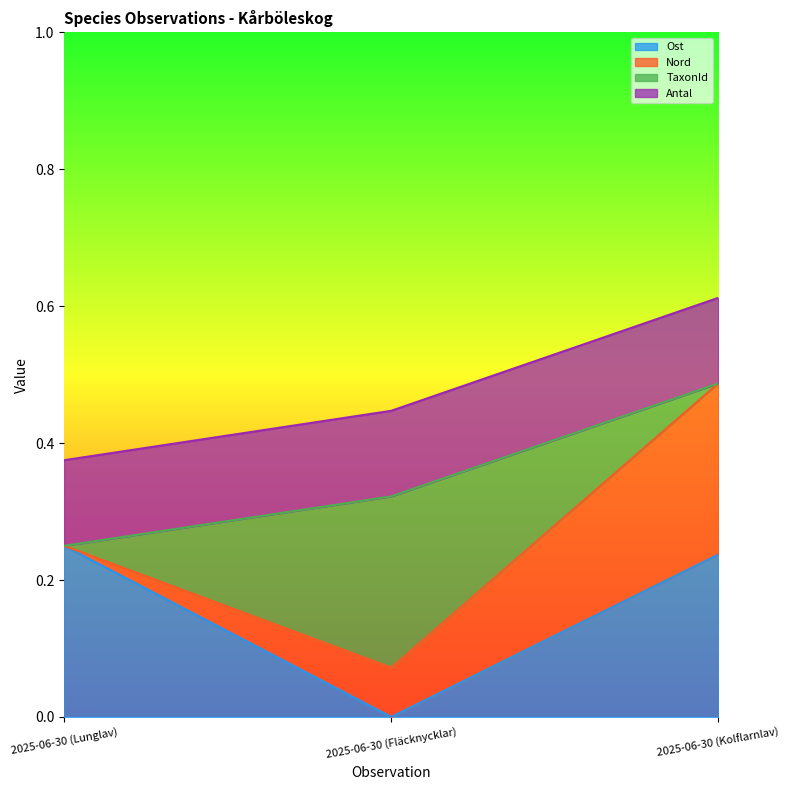

How many lines are shown in the chart?

4